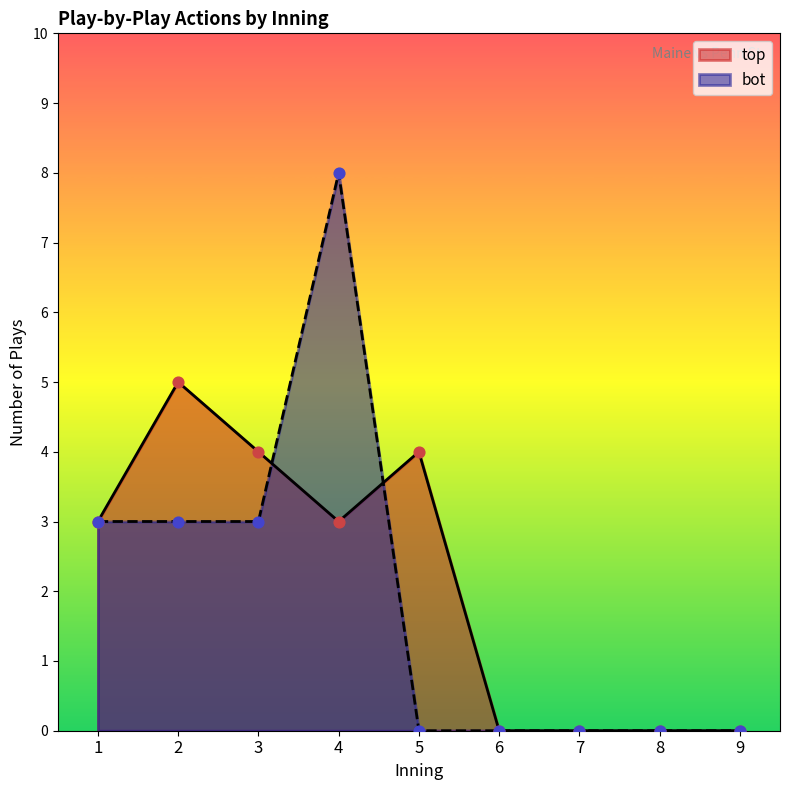

Which series has the largest Y range (max minus min)?

bot_actions